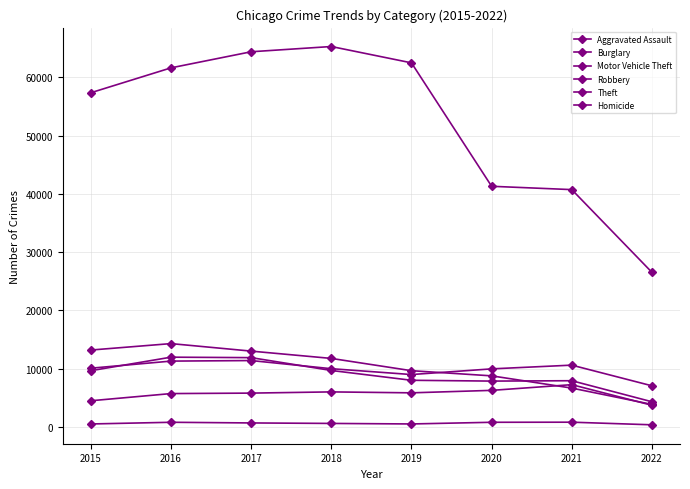

What is the lowest value of the Burglary series?

3849